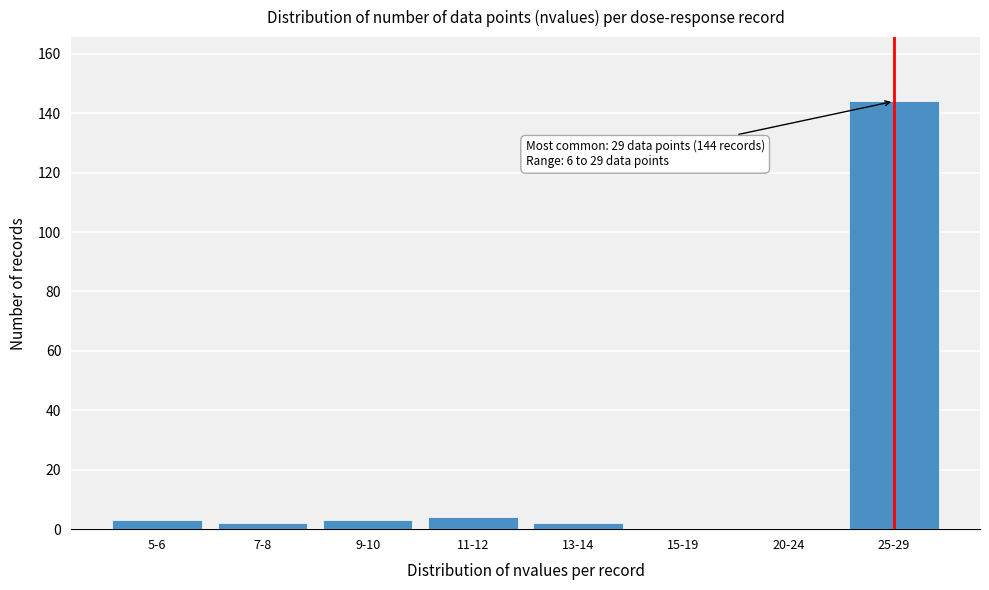

Reading left to right, what are all the values shown in this chart?

5-6=3	7-8=2	9-10=3	11-12=4	13-14=2	15-19=0	20-24=0	25-29=144